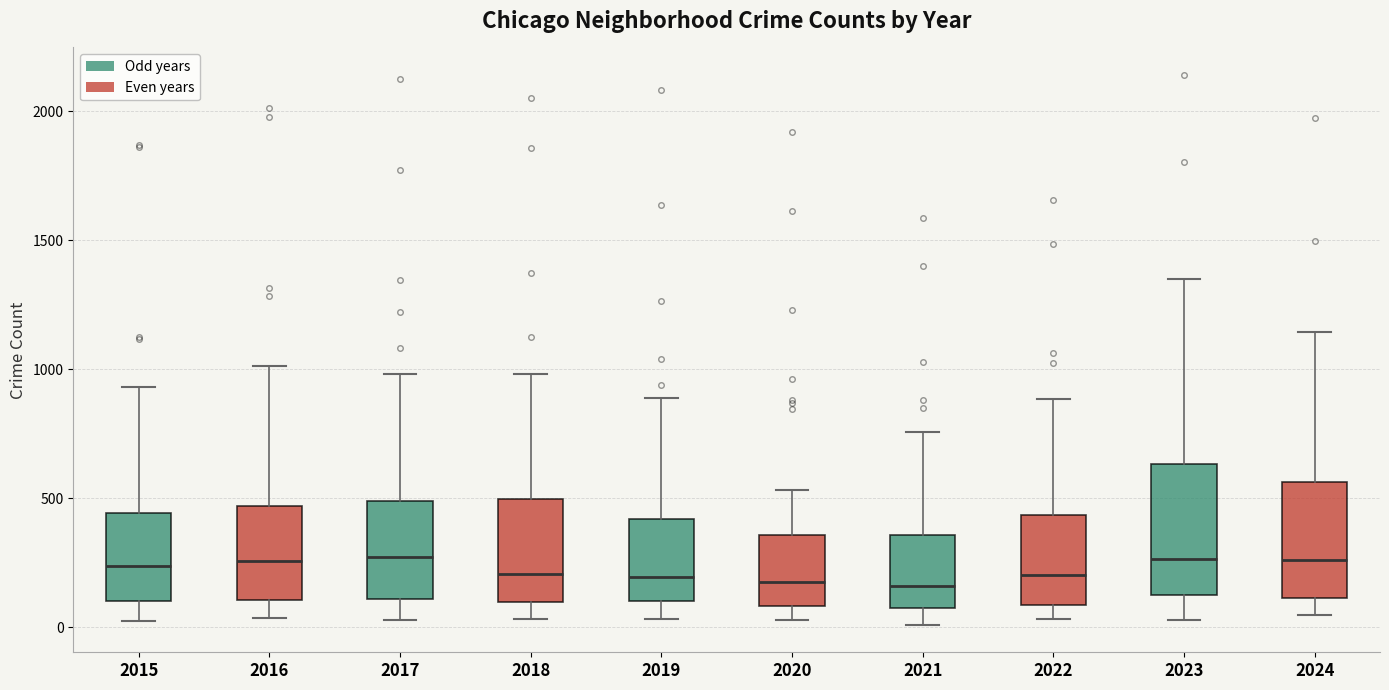

Reading left to right, read every box against the y-axis: the position of its median line, the range the box covers, and the ends of its whiskers. The values are not printed on the chart, so give them approximately, as read against the axis.

2015: median 250, box 100 to 450, whiskers 0 to 950
2016: median 250, box 100 to 450, whiskers 50 to 1000
2017: median 250, box 100 to 500, whiskers 50 to 1000
2018: median 200, box 100 to 500, whiskers 50 to 1000
2019: median 200, box 100 to 400, whiskers 50 to 900
2020: median 200, box 100 to 350, whiskers 50 to 550
2021: median 150, box 100 to 350, whiskers 0 to 750
2022: median 200, box 100 to 450, whiskers 50 to 900
2023: median 250, box 100 to 650, whiskers 50 to 1350
2024: median 250, box 100 to 550, whiskers 50 to 1150